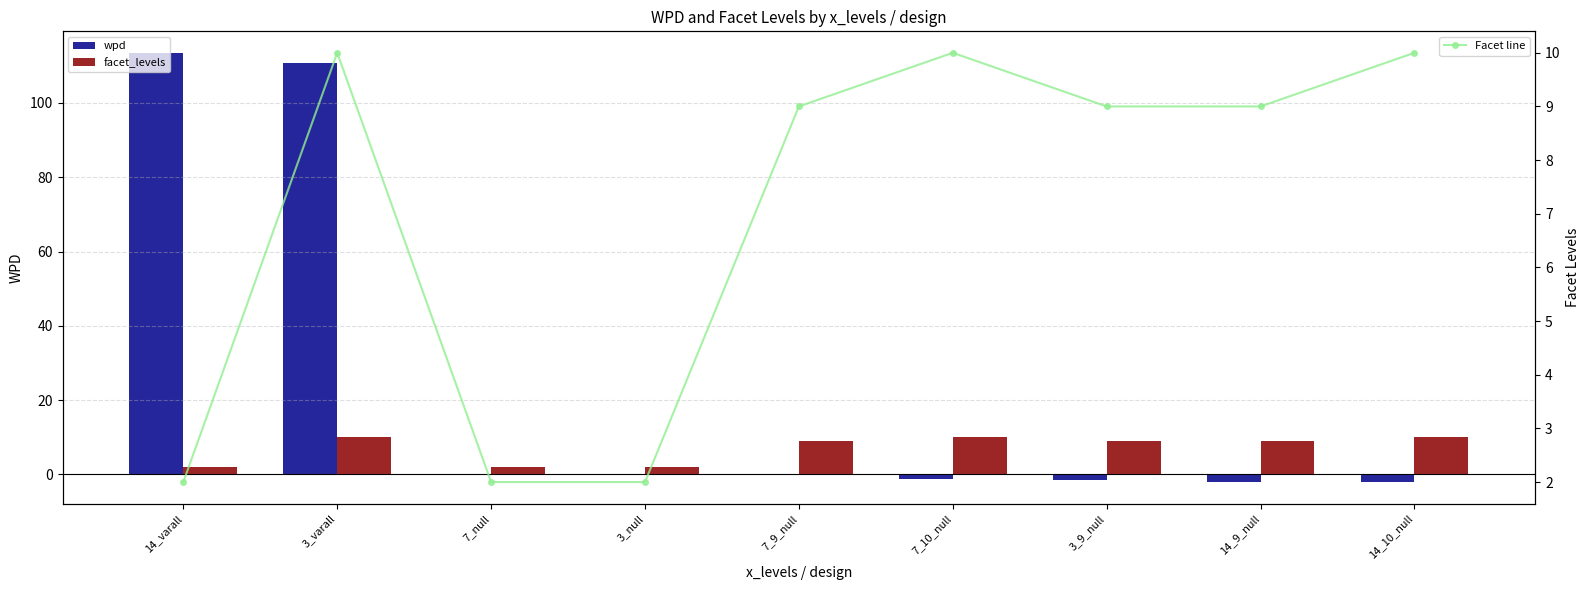

Rank the categories by Facet line value from lowest to highest.

14_varall, 7_null, 3_null, 7_9_null, 3_9_null, 14_9_null, 3_varall, 7_10_null, 14_10_null